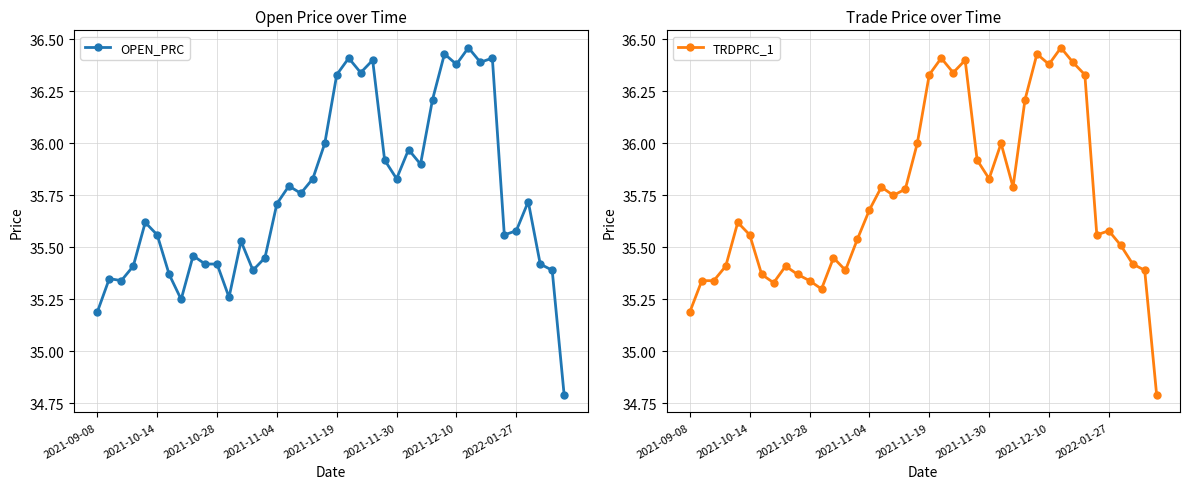

What is the sum of all TRDPRC_1 values?

1429.4